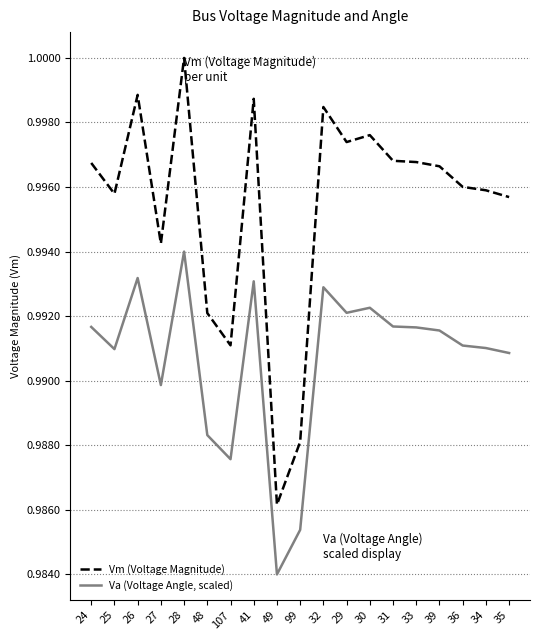

At which category is the sum across all series the highest?

28